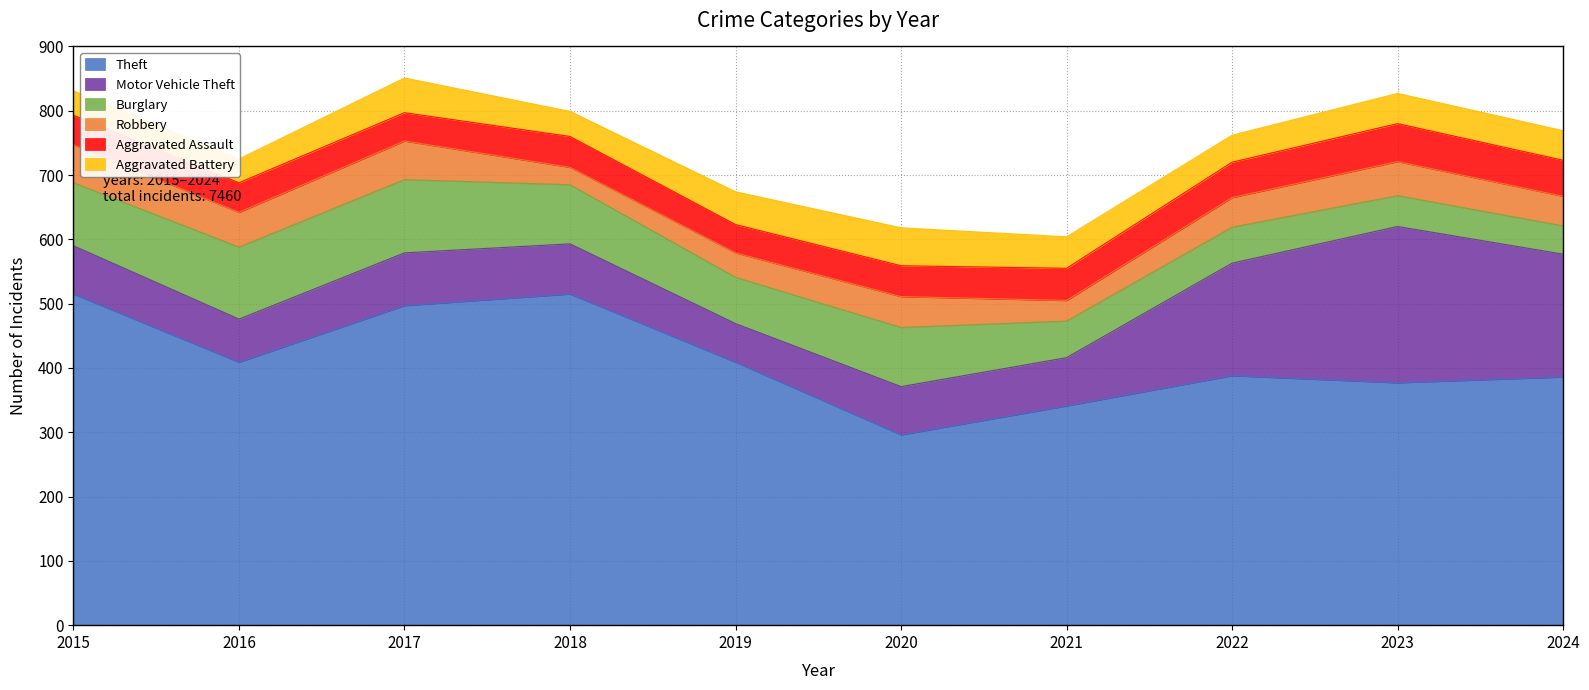

Rank the categories by Aggravated Battery value from lowest to highest.

2016, 2015, 2018, 2022, 2024, 2023, 2021, 2019, 2017, 2020